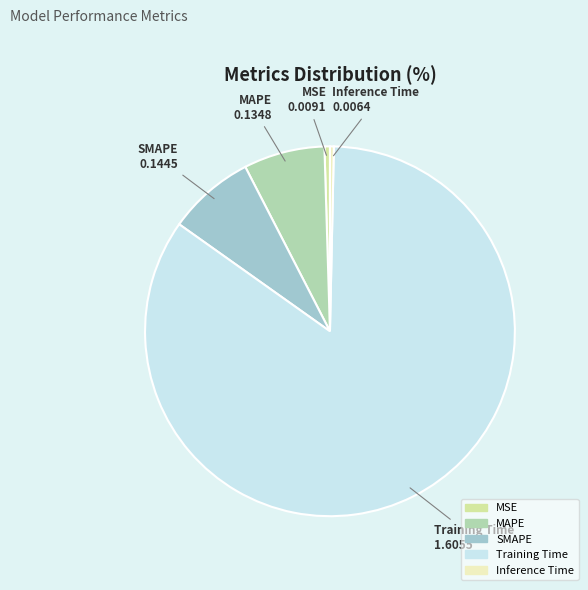

Between MSE and SMAPE, which is larger?

SMAPE